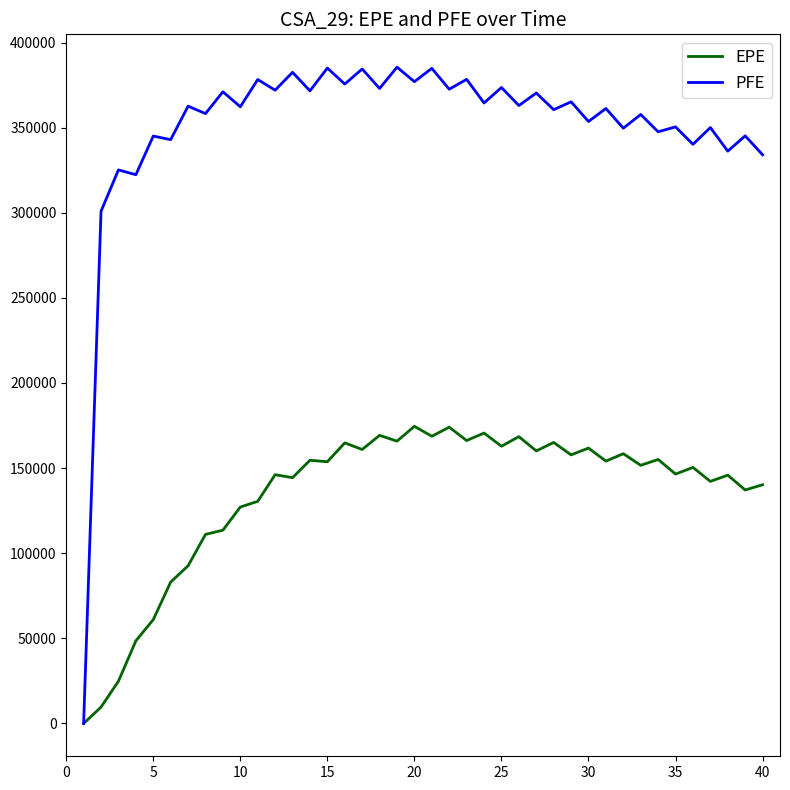

What is the average value of the PFE series?

350855.0